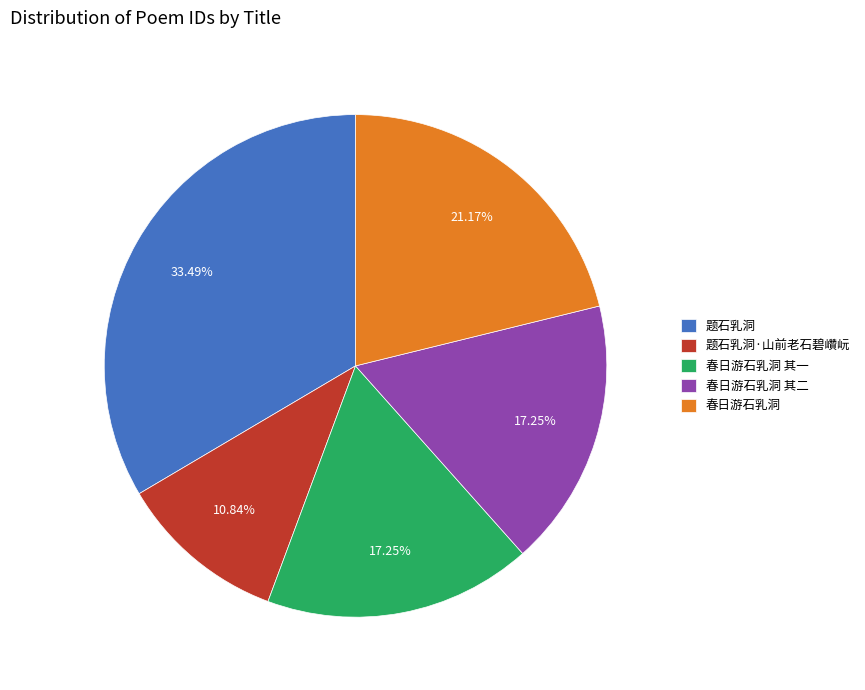

What portion of the pie excludes 题石乳洞?

66.5%